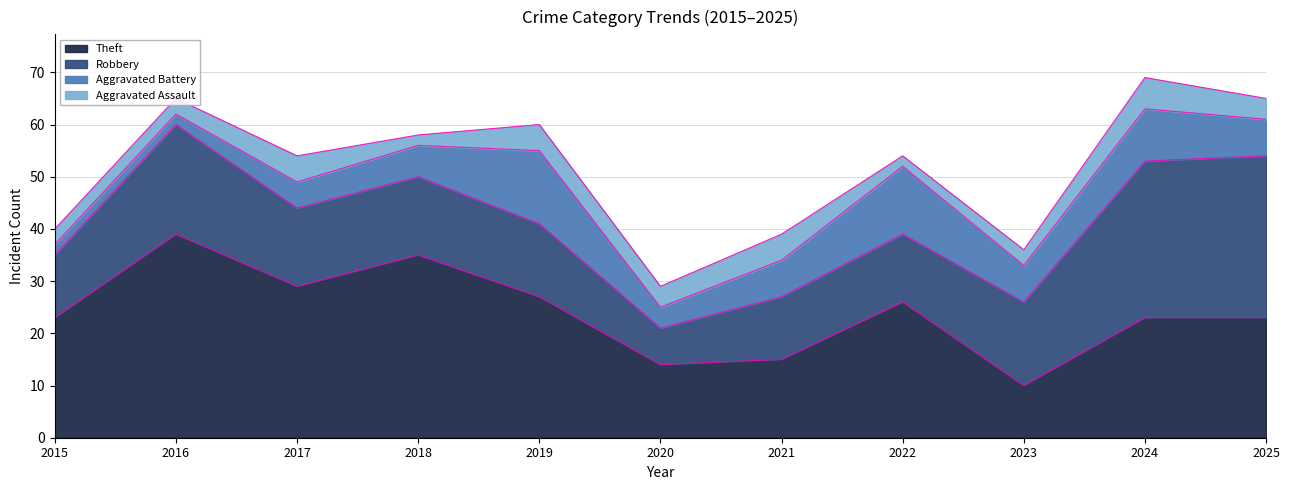

What is the highest value of the Robbery series?

31